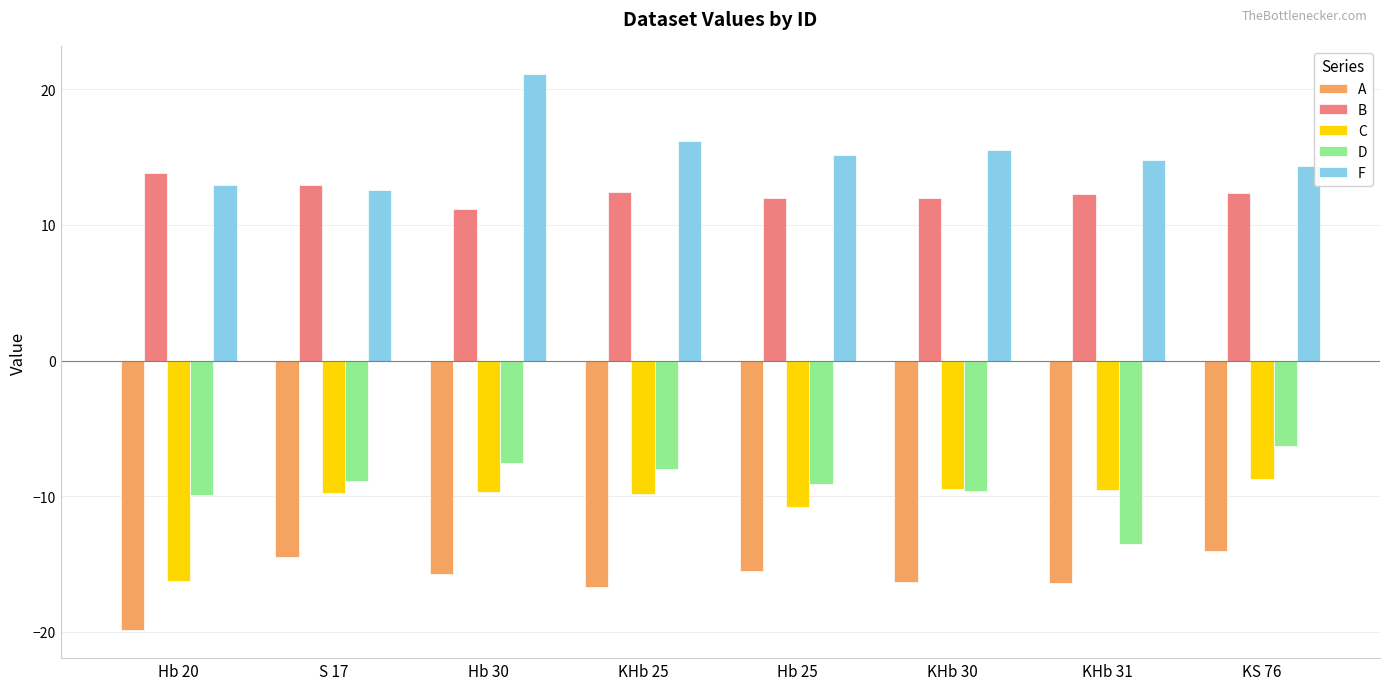

Rank the series by their maximum value, from highest to lowest.

F, B, D, C, A